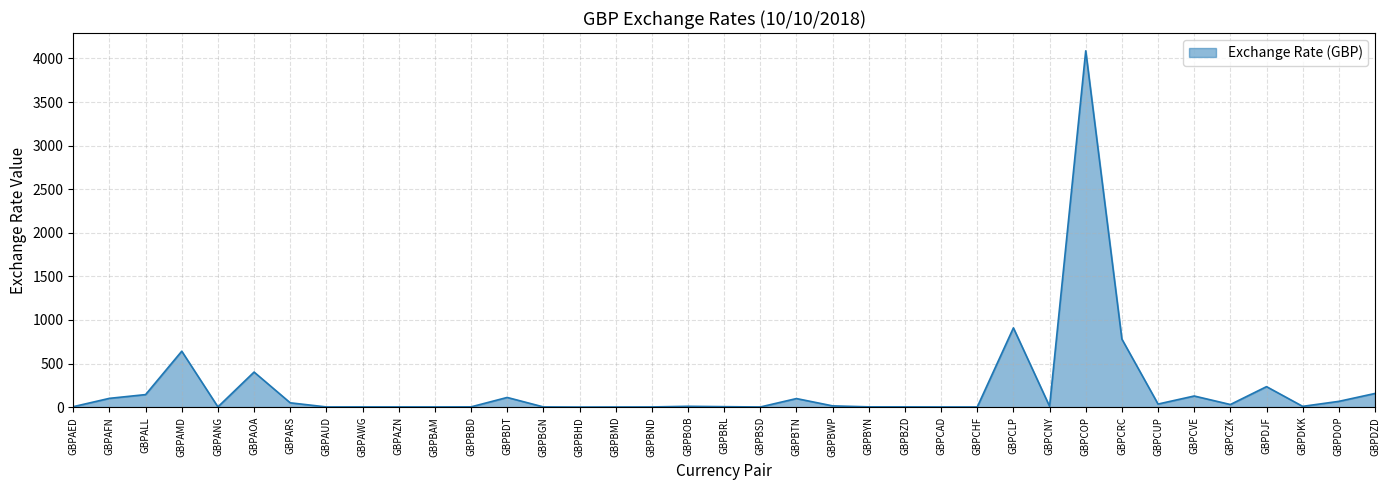

What is the minimum value shown in the chart?

0.5